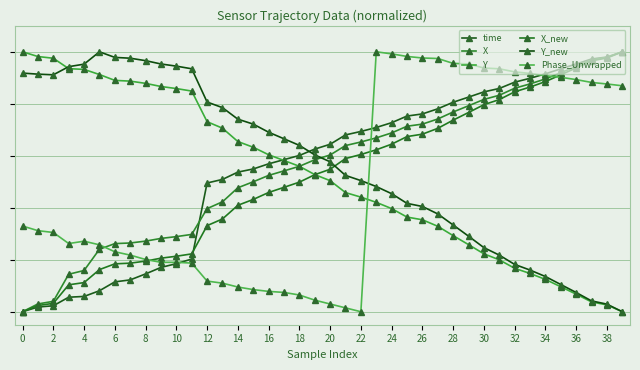

Does the chart have visible grid lines?

Yes